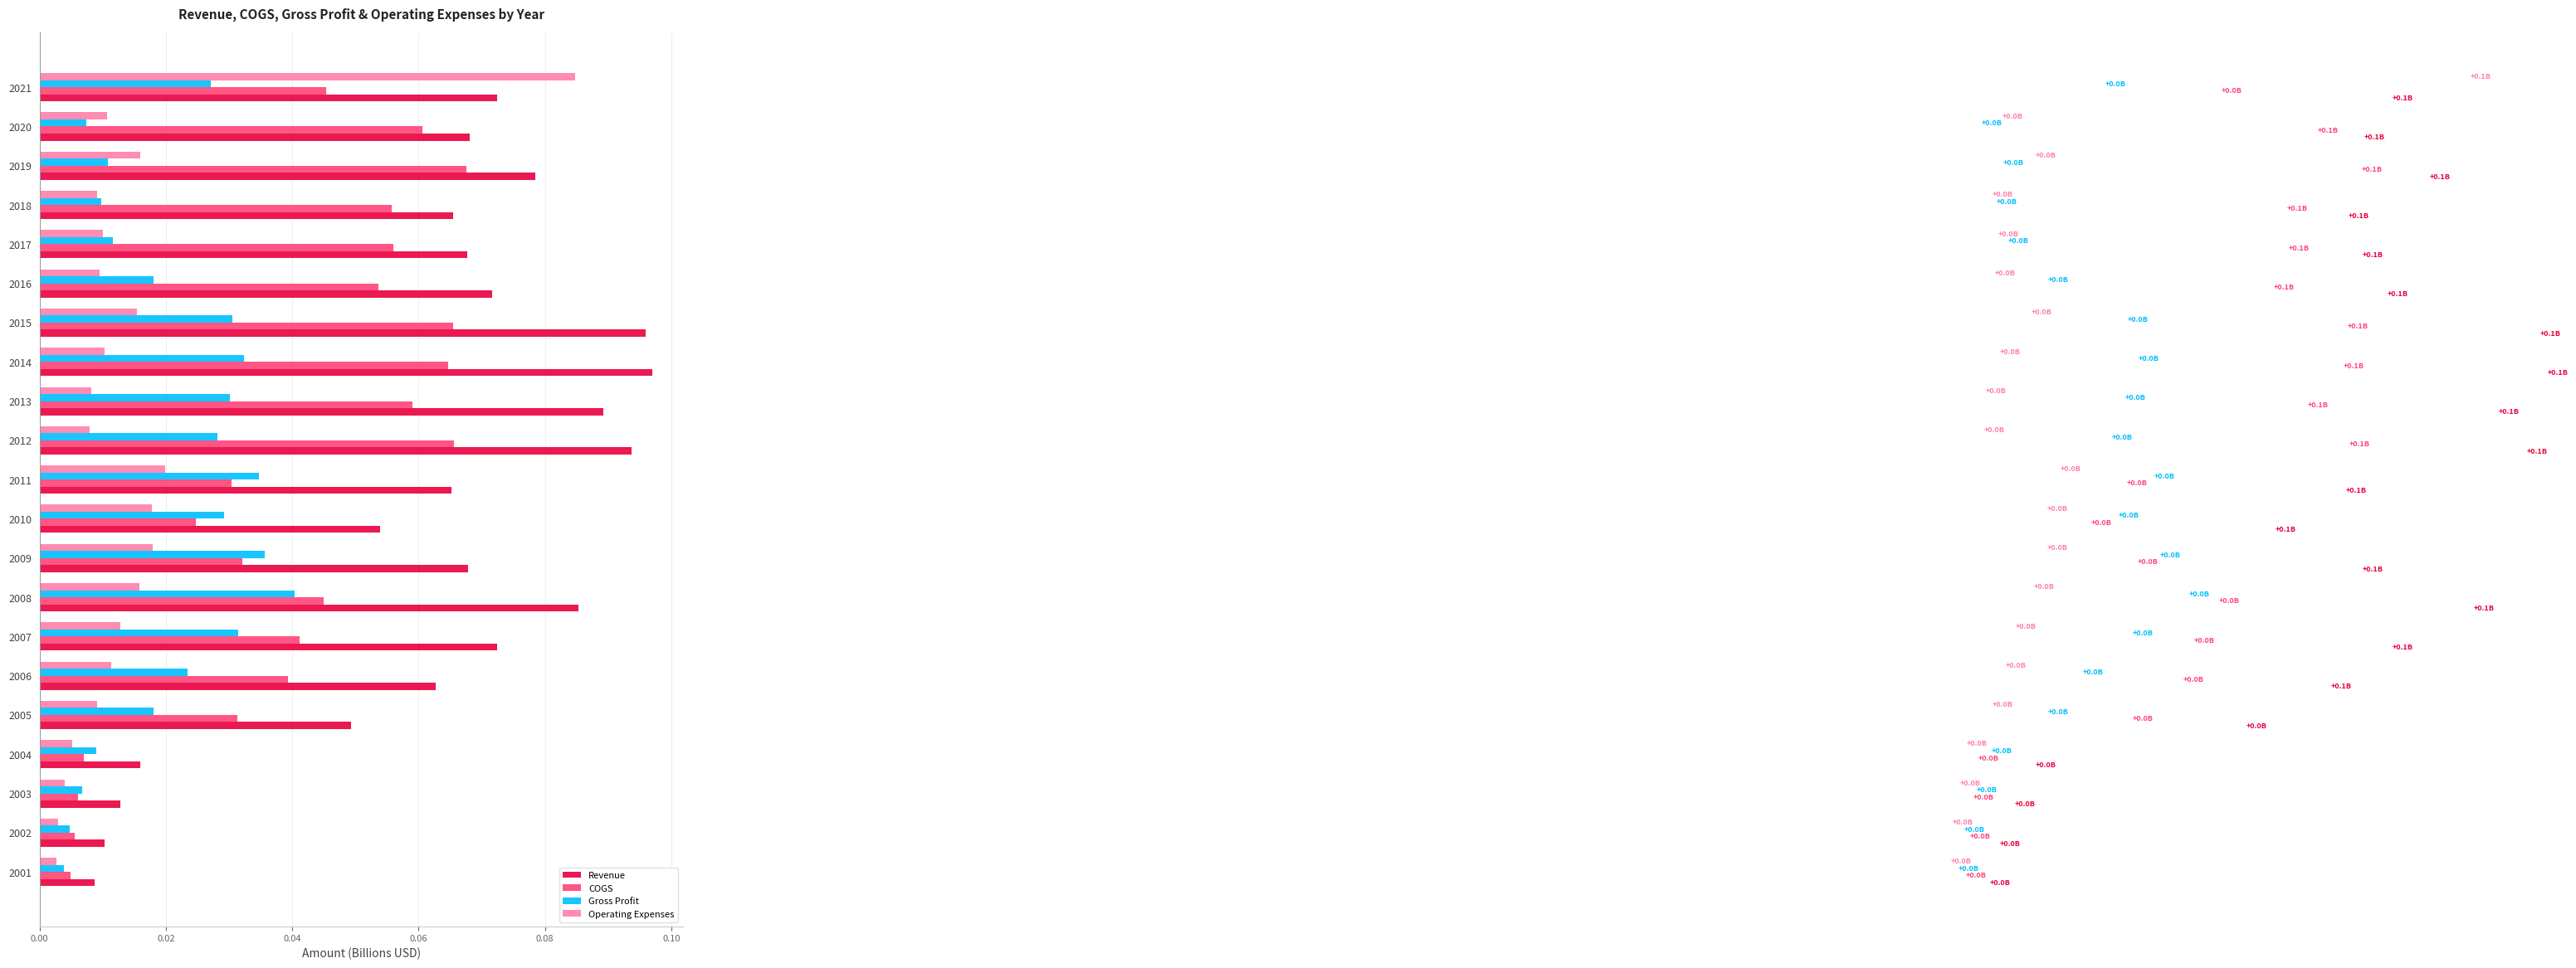

The value of Revenue at 2010 is 0.0. True or false?

False